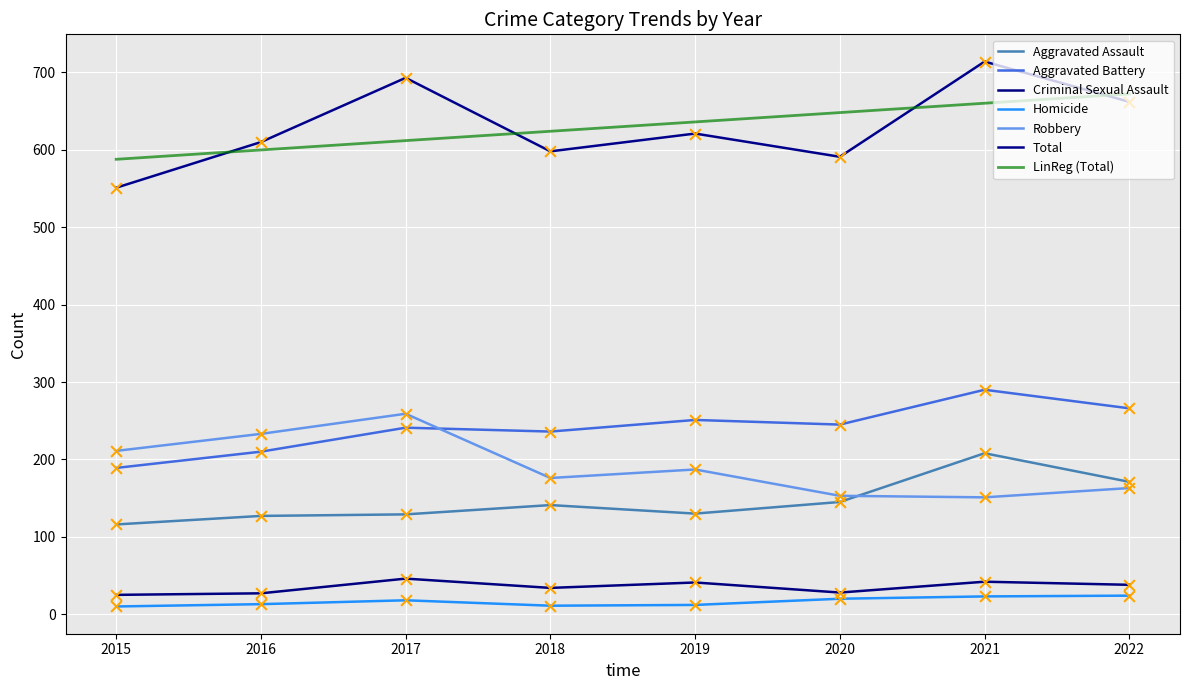

At which category is the sum across all series the highest?

2021